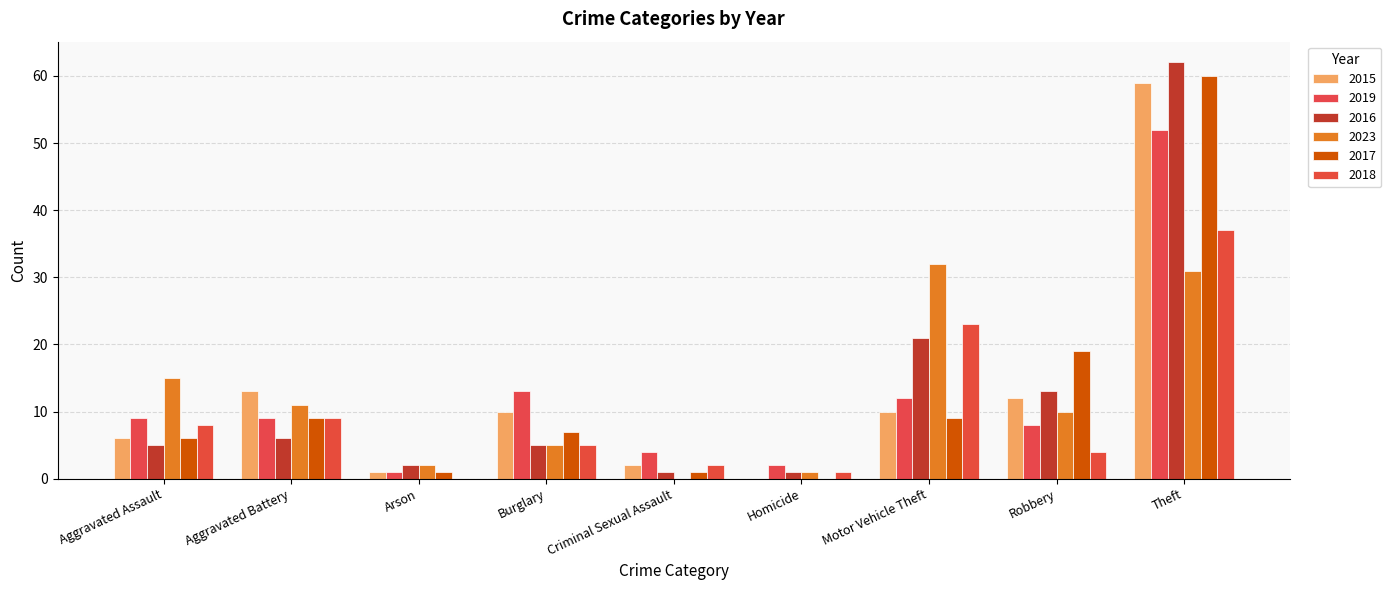

How many groups of bars are there?

9